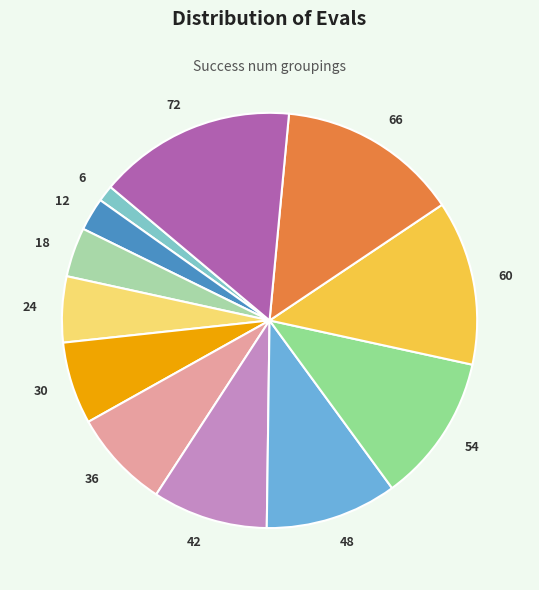

Rank the categories by value from highest to lowest.

72, 66, 60, 54, 48, 42, 36, 30, 24, 18, 12, 6